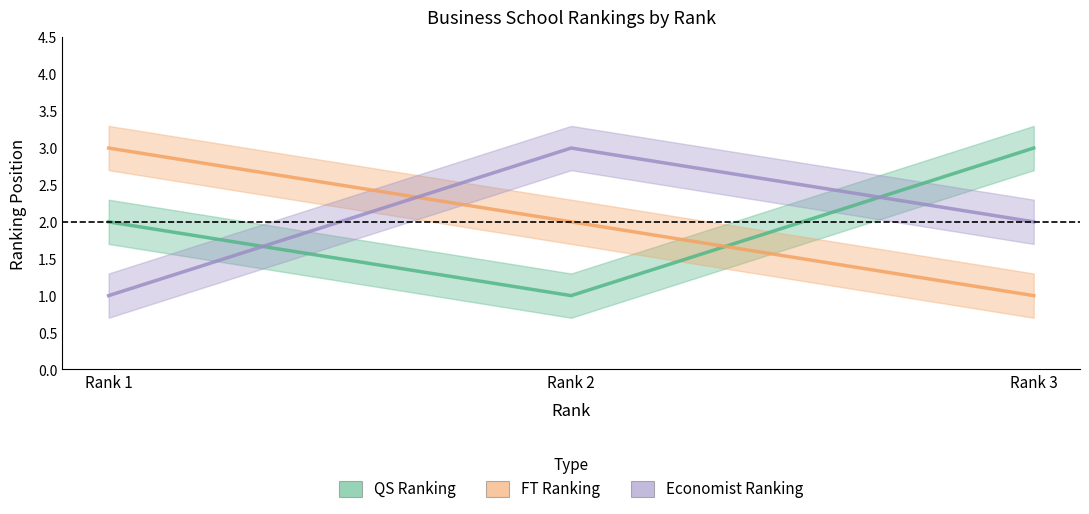

Which label corresponds to the smallest value in the chart?

Rank 2